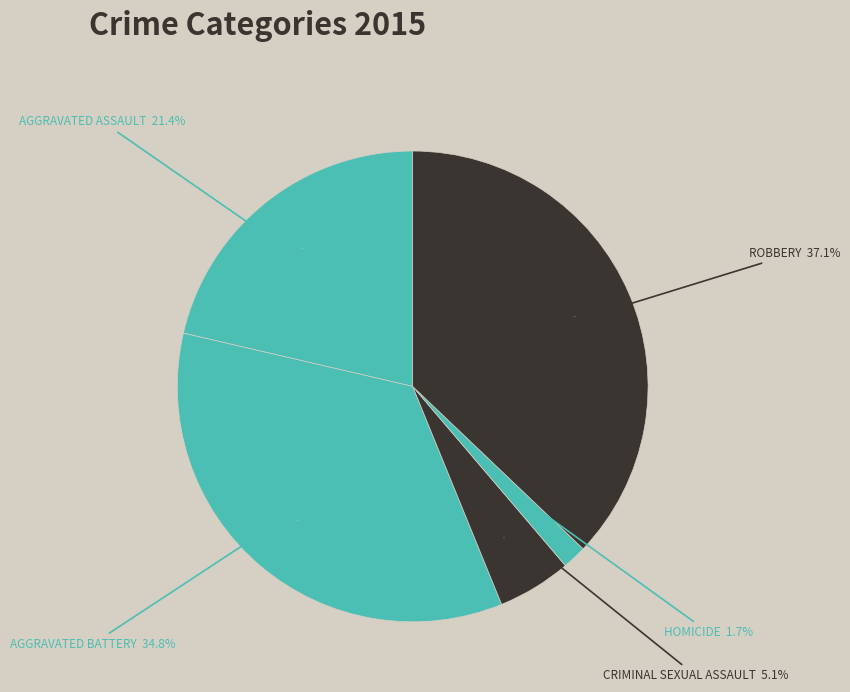

To the nearest percent, what is the combined percentage of Criminal Sexual Assault and Robbery?

42%